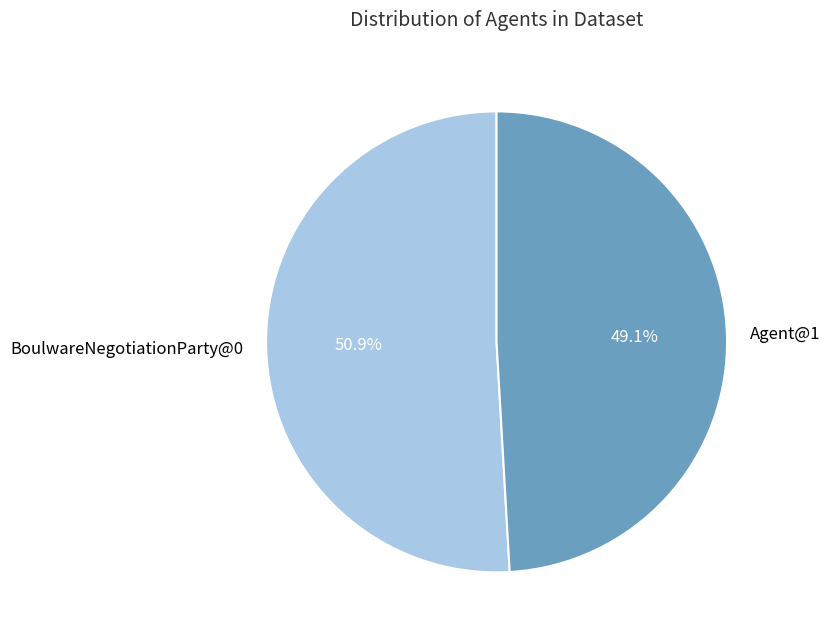

Is it true that Agent@1 is 42% of the pie?

False